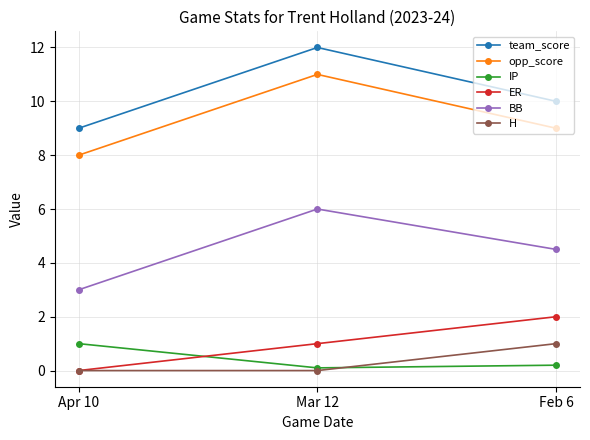

What is the approximate value of BB at Mar 12?

6.0